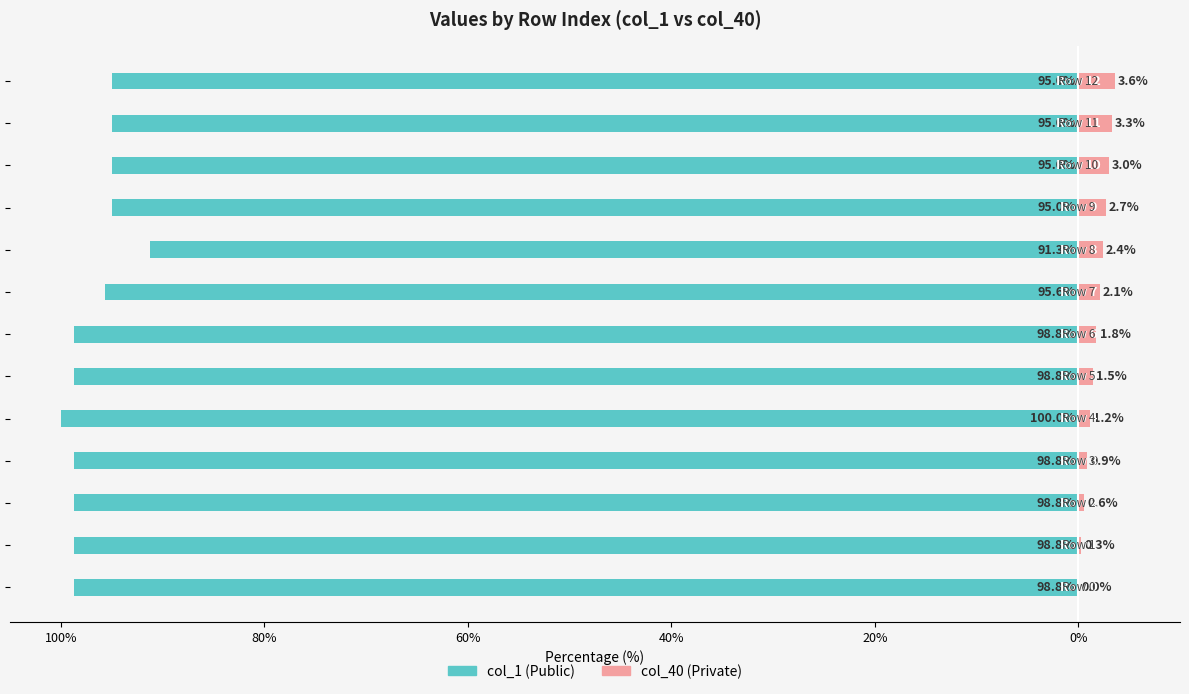

At which category is the sum across all series the highest?

8